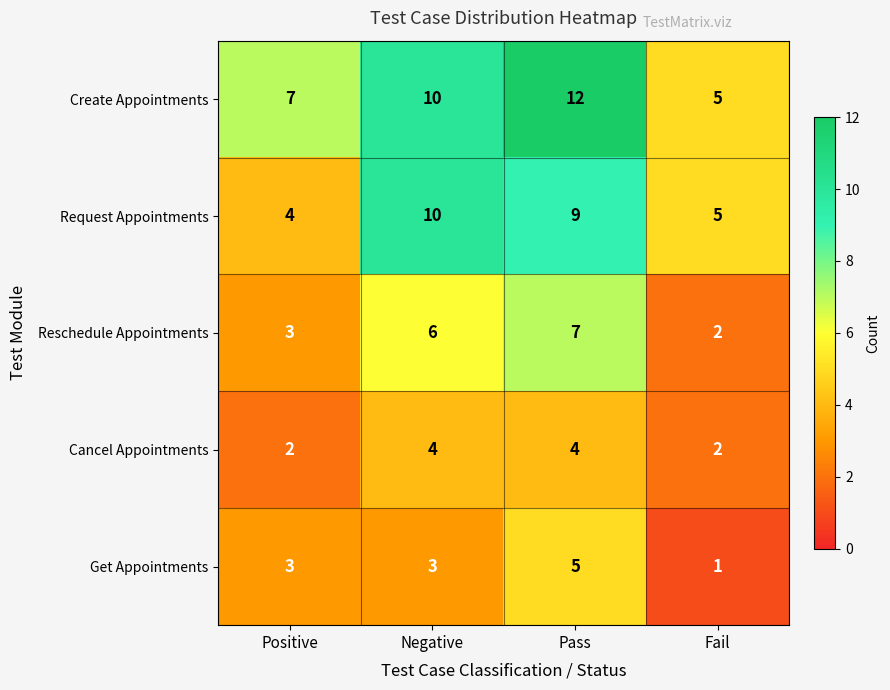

Is the value of Cancel Appointments at Positive greater than the value of Request Appointments at Pass?

No